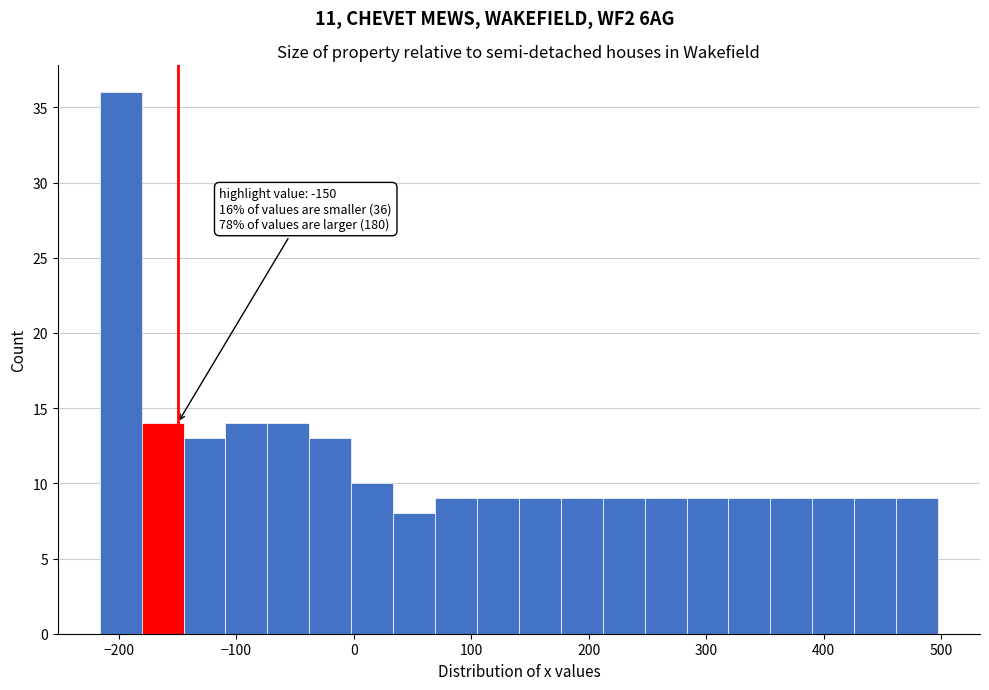

Around what value on the x-axis is the tallest bar? Give the approximate position of its centre, as read against the axis.

-200